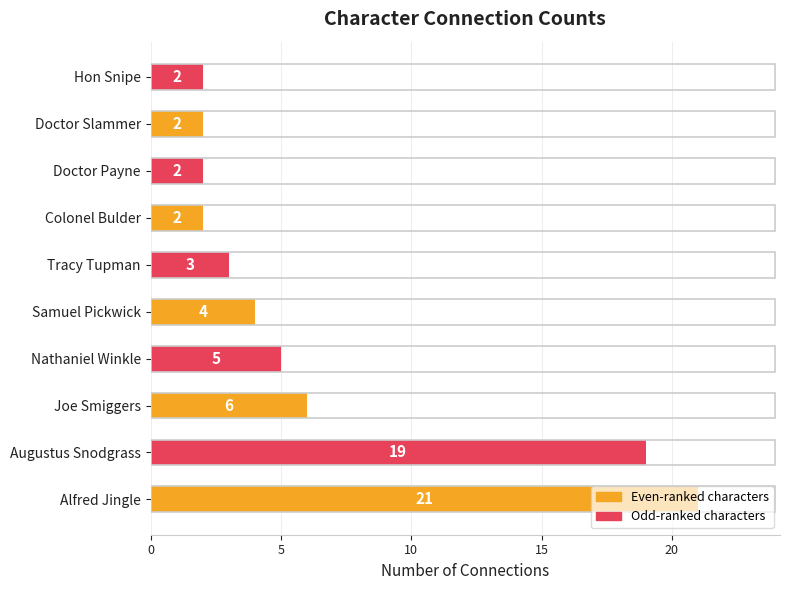

What is the difference between the second highest and second lowest values?

17